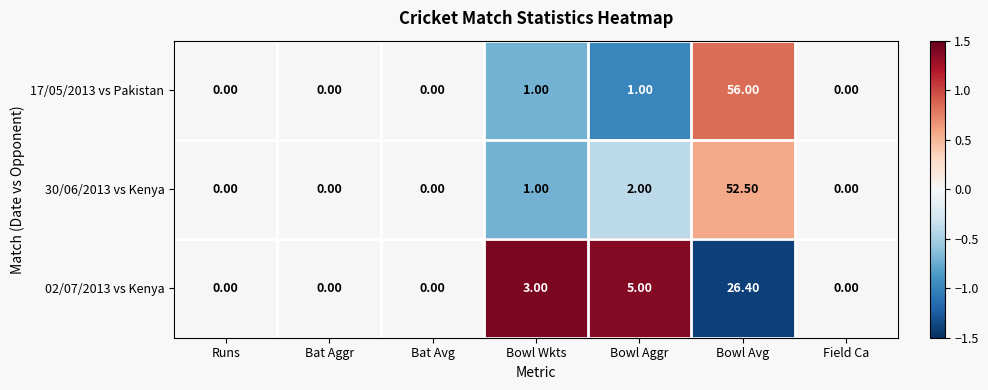

What is the sum of all 02/07/2013 vs Kenya values?

34.4